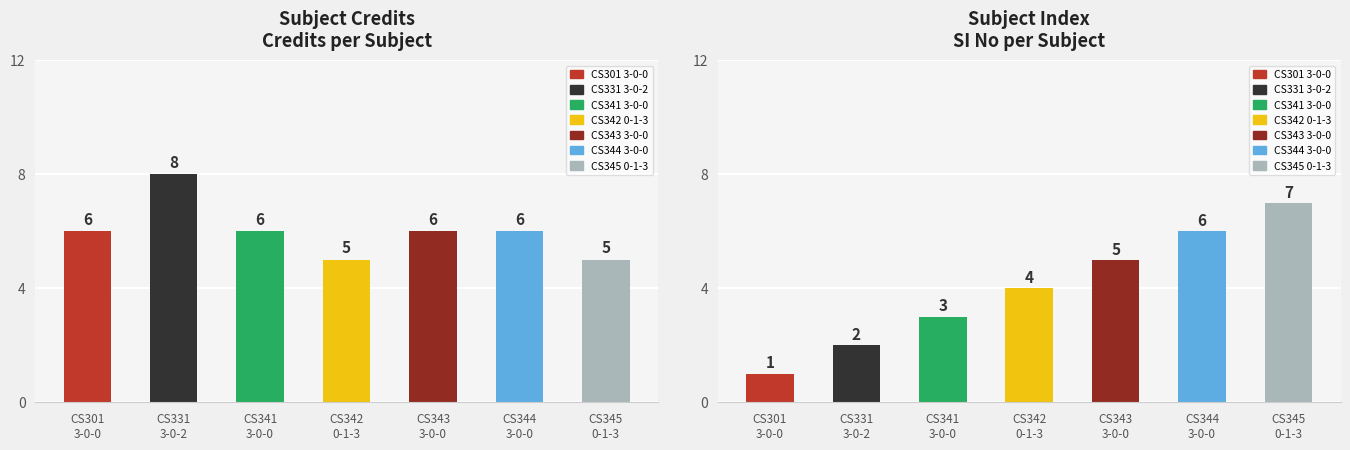

Which series has the widest spread of values?

SI No